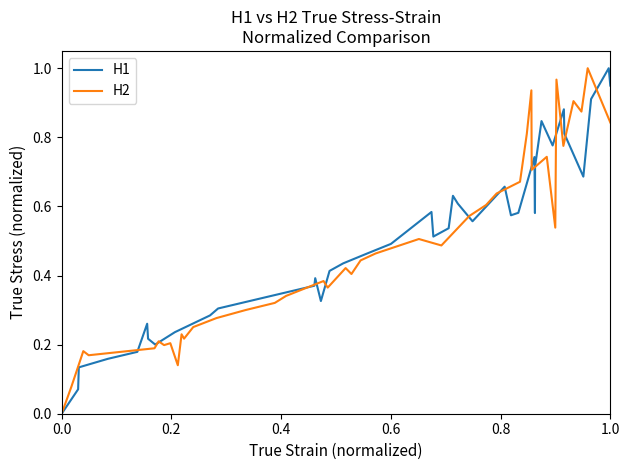

True or false: H2 has a value of 0.5 at 34.

False